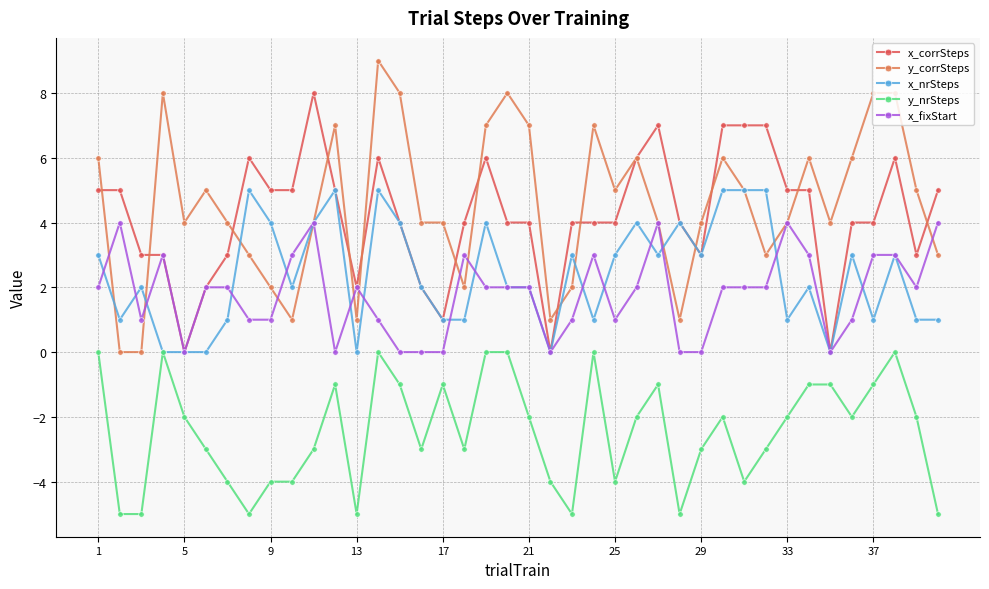

List the series in order of their peak value, highest first.

y_corrSteps, x_corrSteps, x_nrSteps, x_fixStart, y_nrSteps